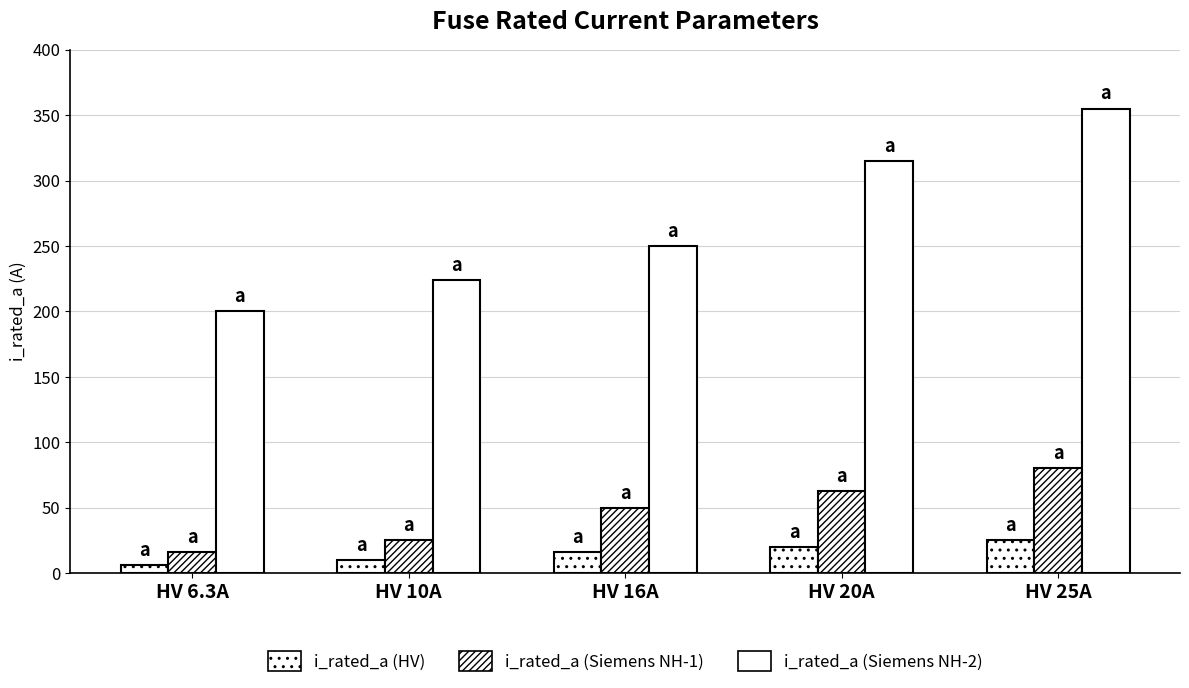

Which series has the largest total across all categories?

i_rated_a (Siemens NH-2)